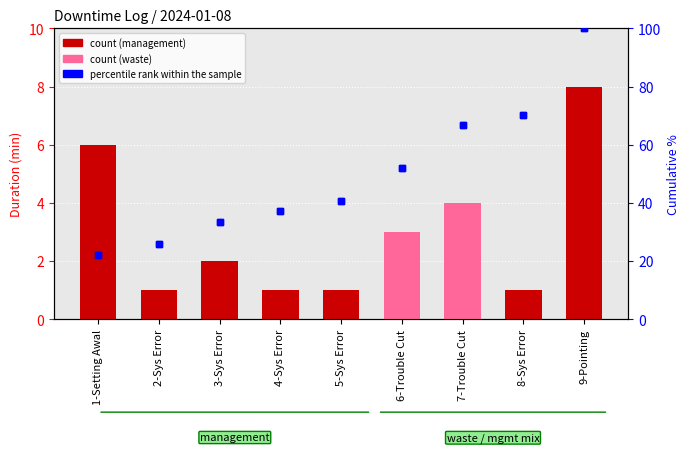

The count series shows 1.0 at 4-Sys Error. True or false?

True